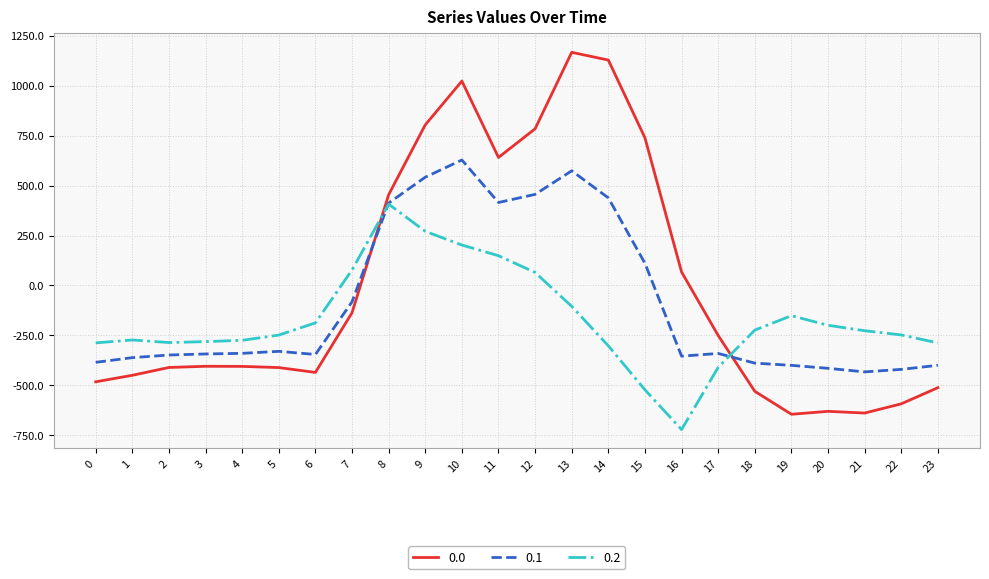

What are all the series names shown in the legend?

0.0, 0.1, 0.2